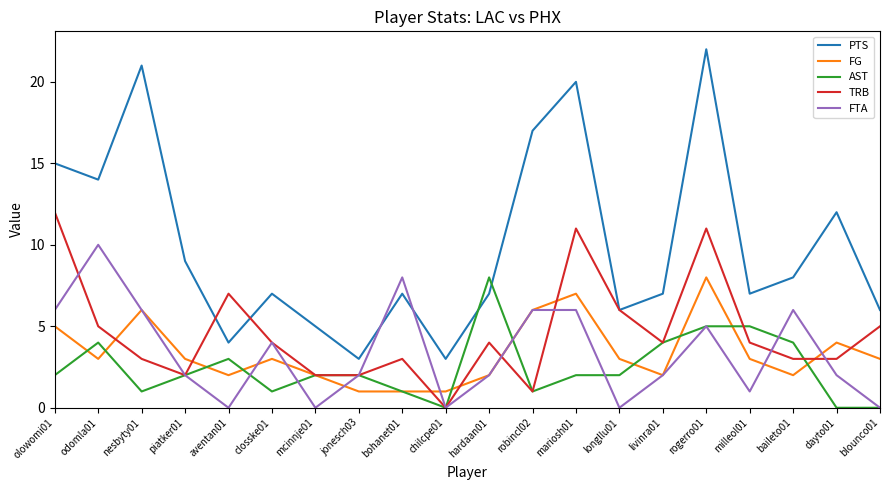

Which series has the largest range (max minus min)?

PTS